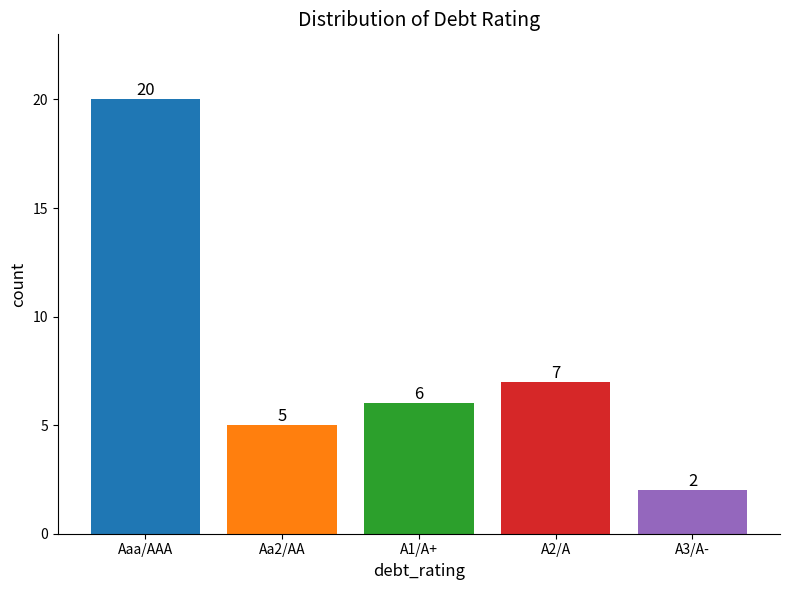

At which label does the data first exceed 6?

Aaa/AAA